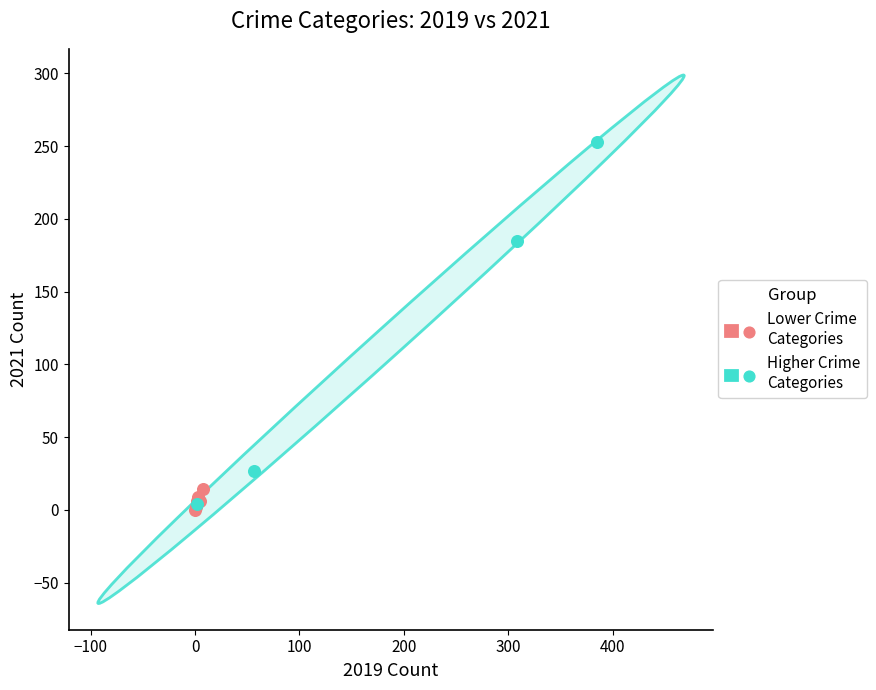

Which series has the widest spread of Y values?

Higher Crime Categories